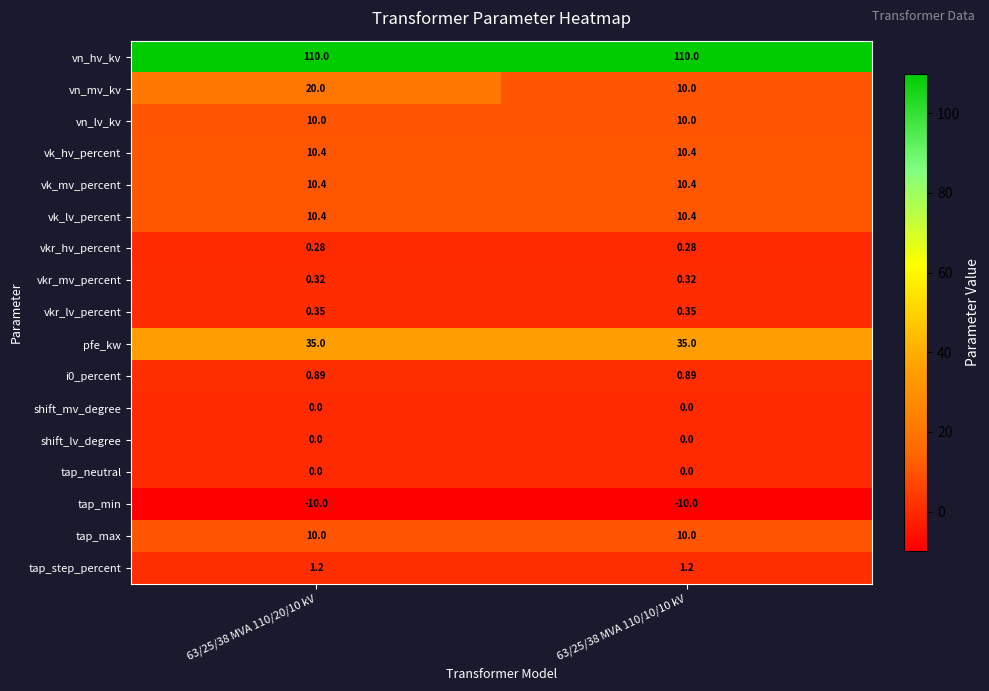

At which category is the sum across all series the highest?

63/25/38 MVA 110/20/10 kV